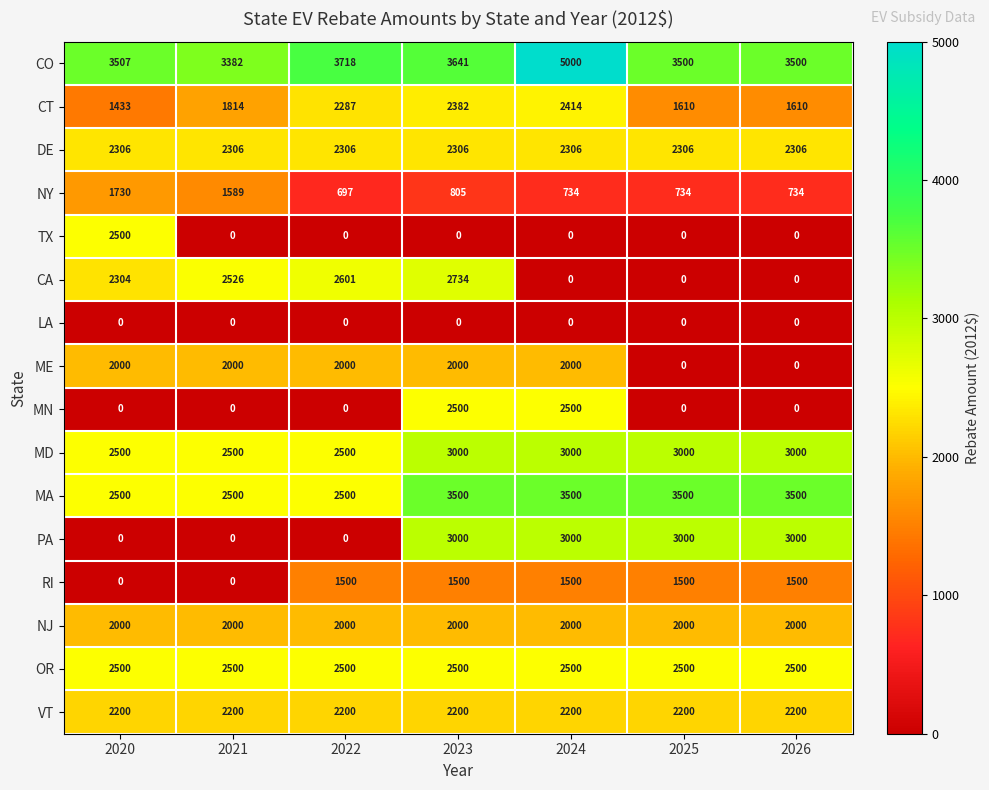

What is the maximum value shown in the chart?

5000